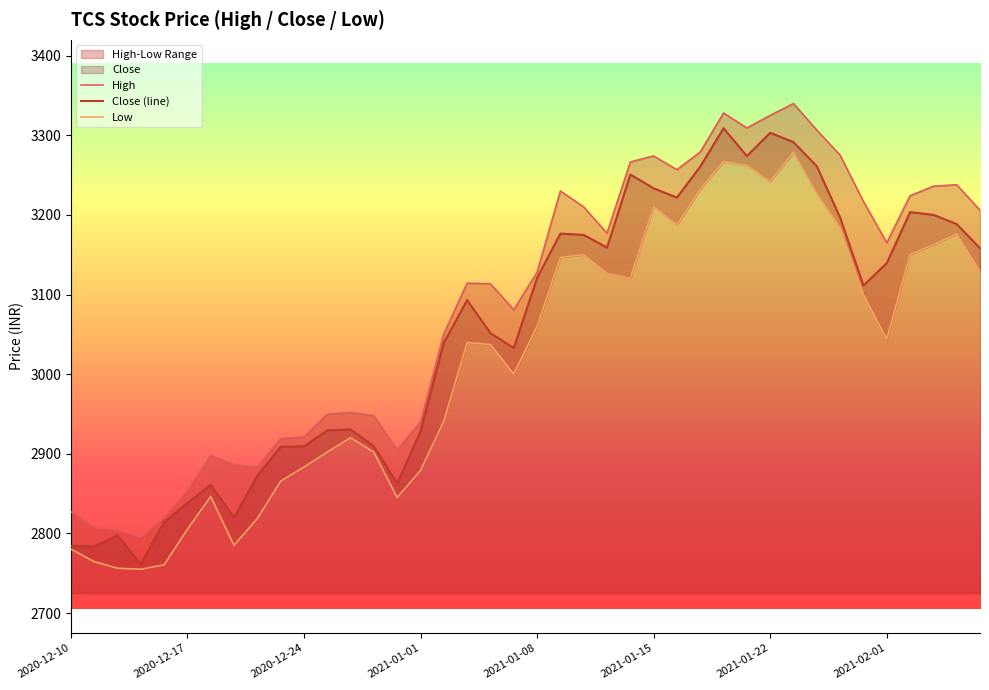

What is the highest value of the Low series?

3278.6